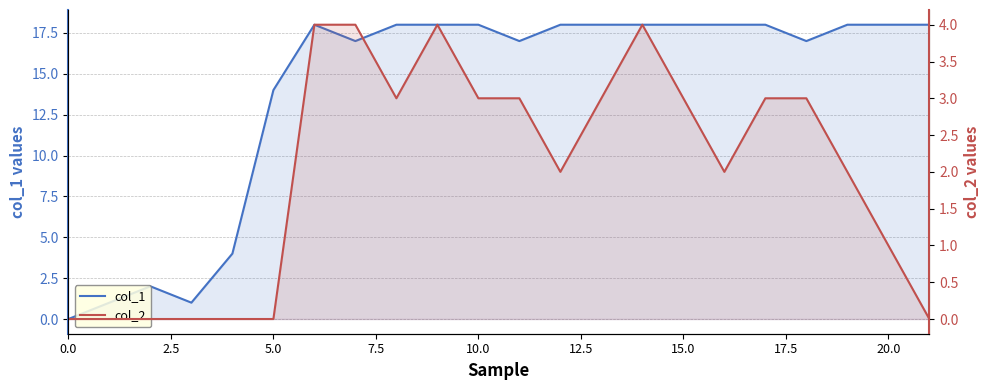

True or false: col_2 has a value of 0 at 0.0.

True